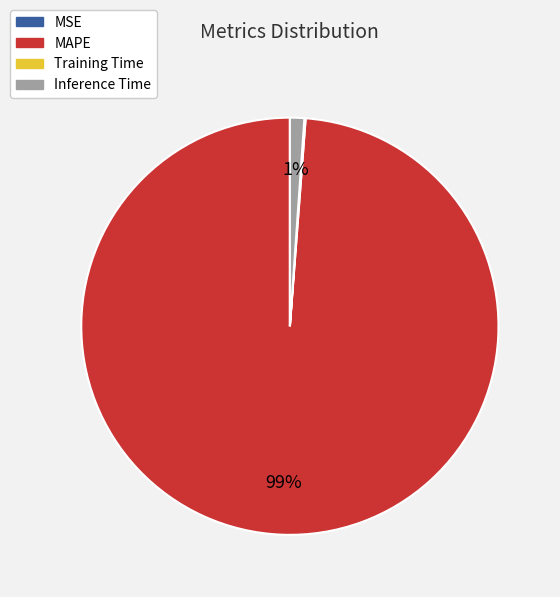

What is the largest slice in the pie chart?

MAPE